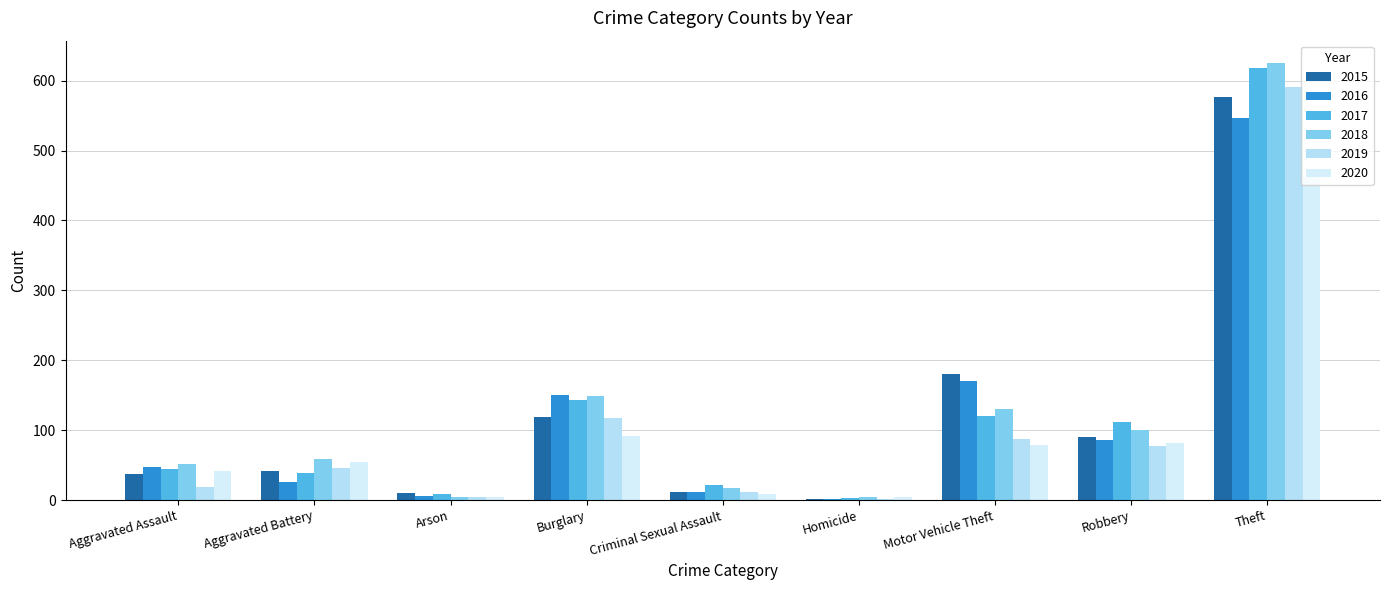

At which label is 2019 closest to 296?

Burglary